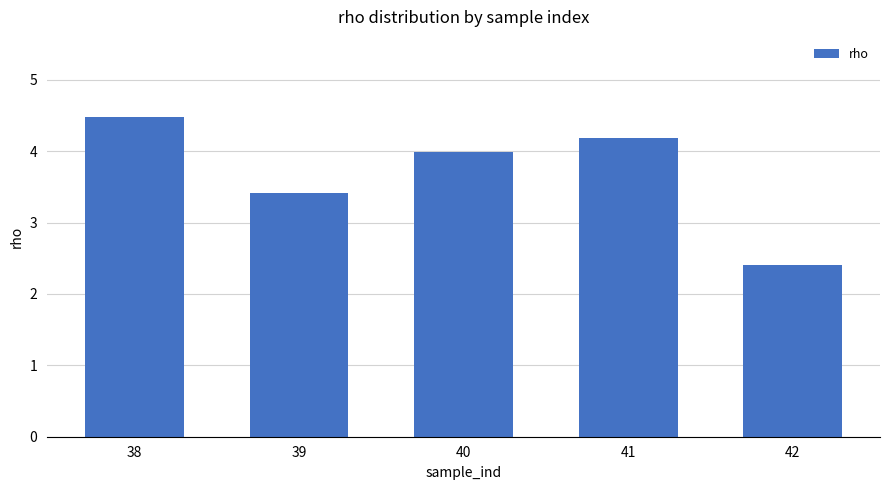

At which category does the chart reach its minimum across all series?

42